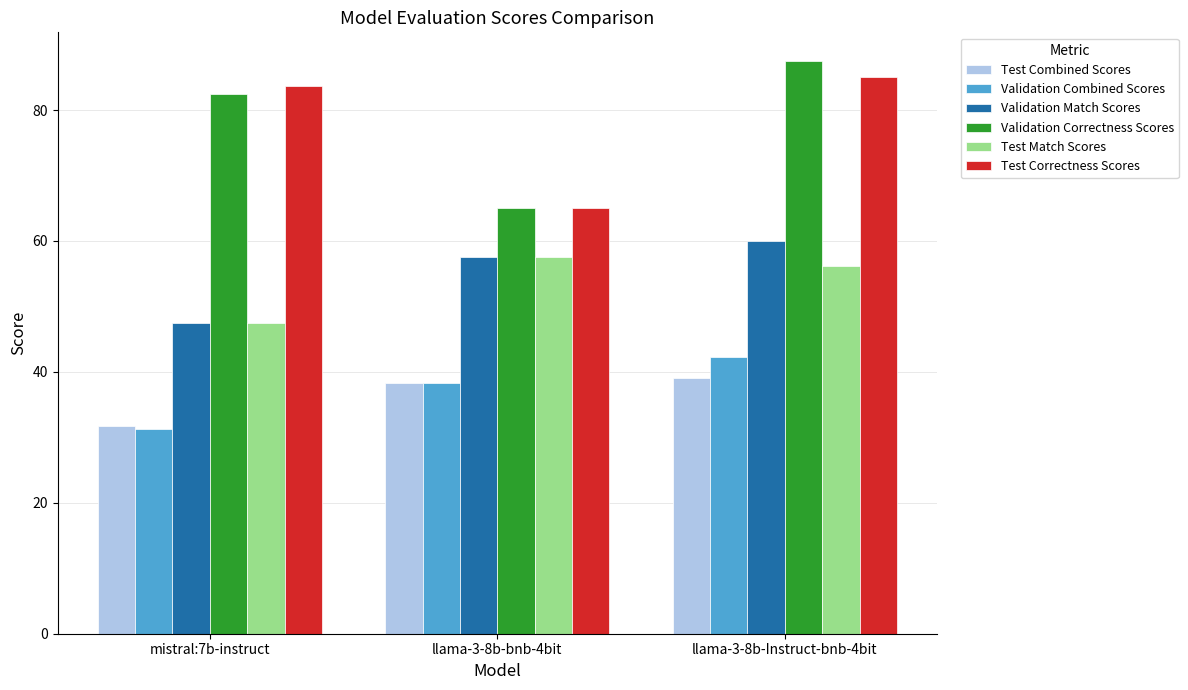

Rank the series at llama-3-8b-Instruct-bnb-4bit from lowest to highest value.

Test Combined Scores, Validation Combined Scores, Test Match Scores, Validation Match Scores, Test Correctness Scores, Validation Correctness Scores